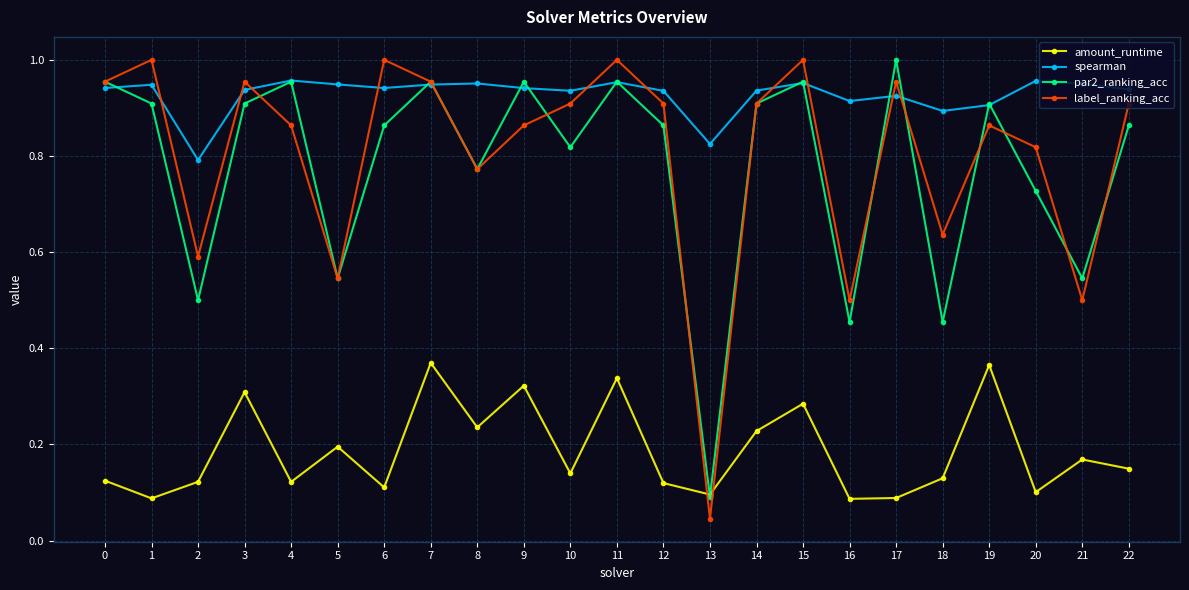

Does the chart have visible grid lines?

Yes